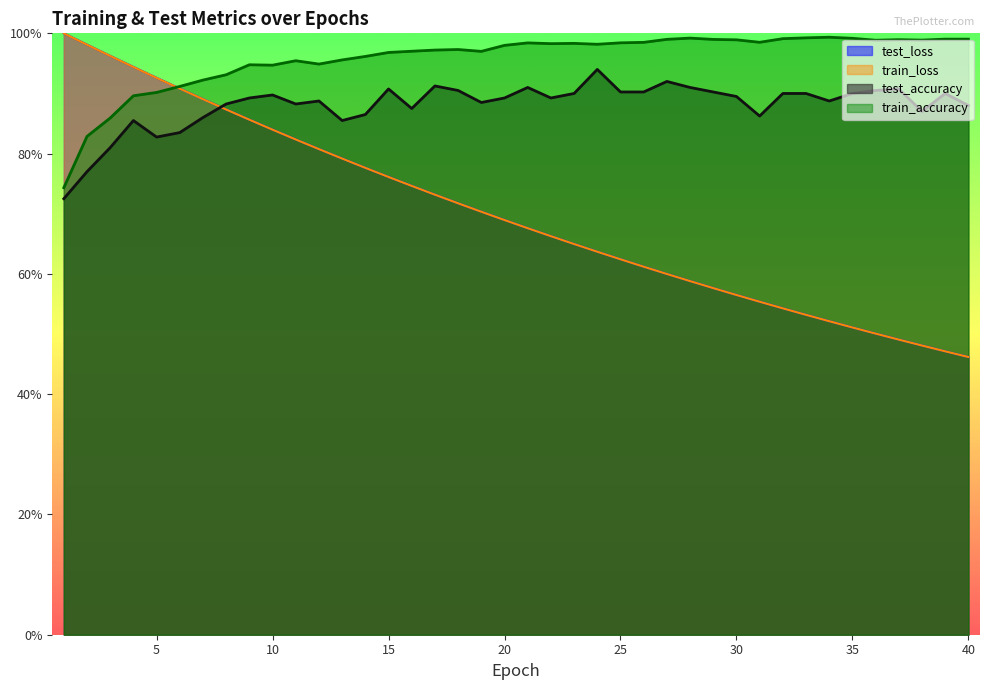

What is the maximum value shown in the chart?

1.0